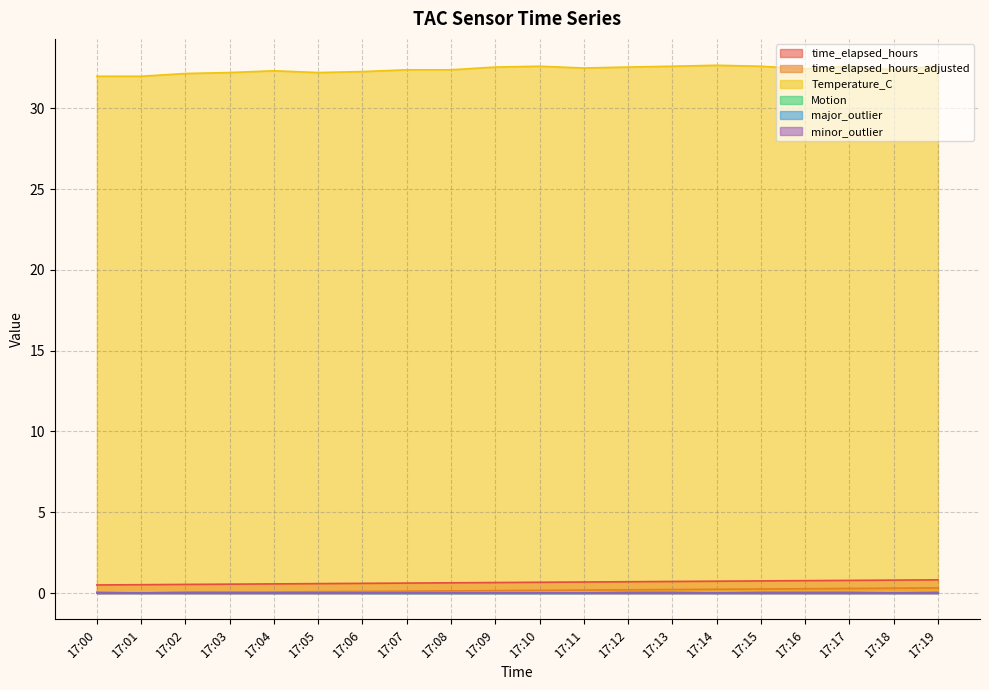

How many values in time_elapsed_hours_adjusted are above zero?

19